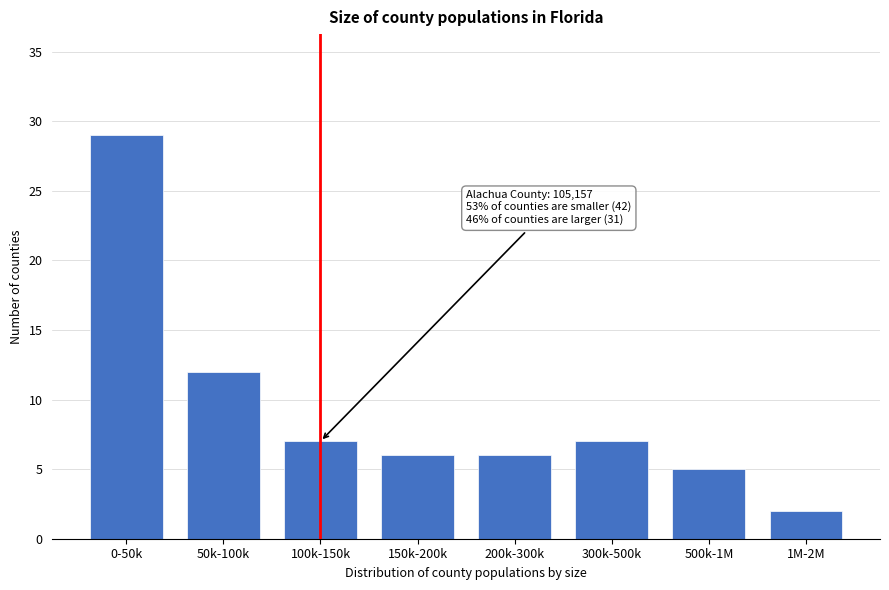

Reading left to right, transcribe all the data shown in this chart.

29	12	7	6	6	7	5	2